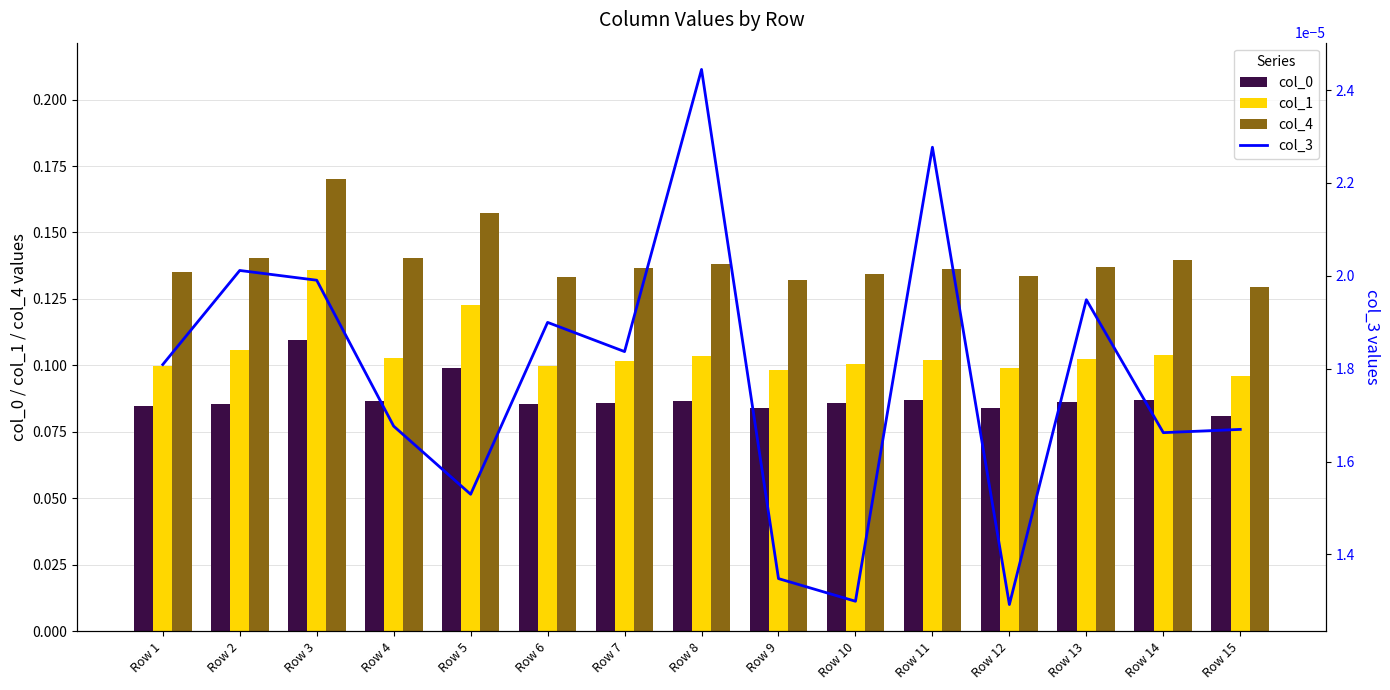

The col_3 series shows 0.0 at Row 15. True or false?

True